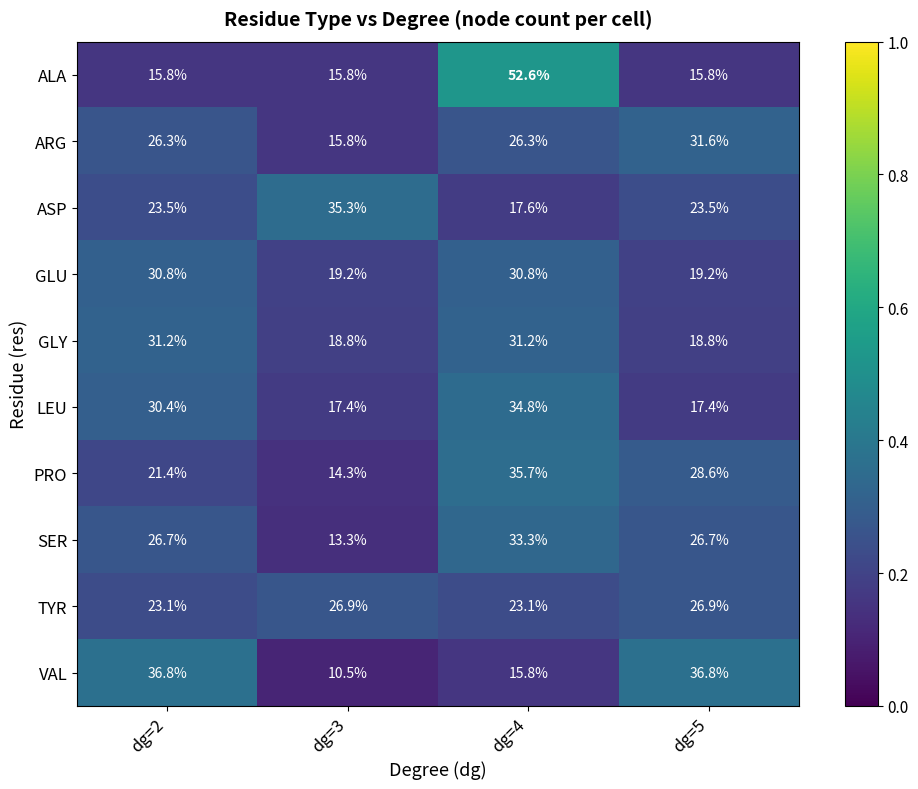

Is the value of ARG at dg=4 greater than the value of SER at dg=3?

Yes